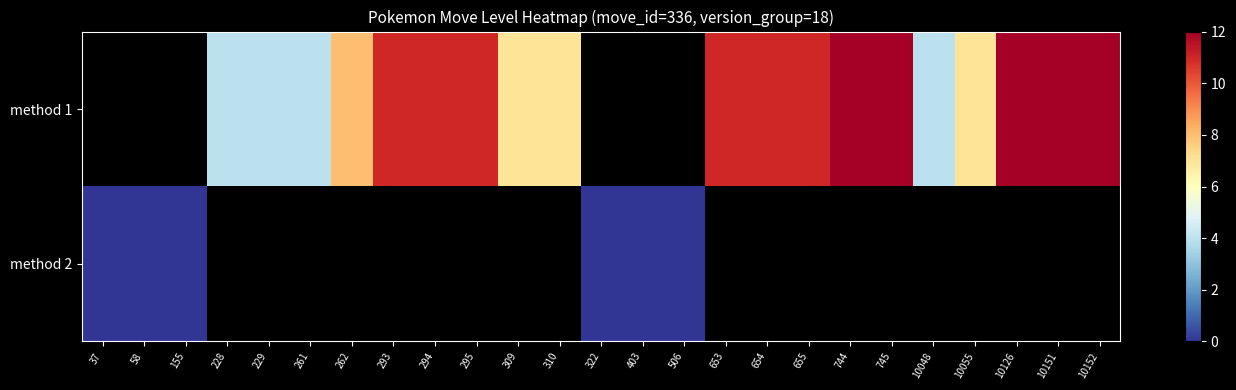

Is it true that row_0 equals 11.0 at 655?

True